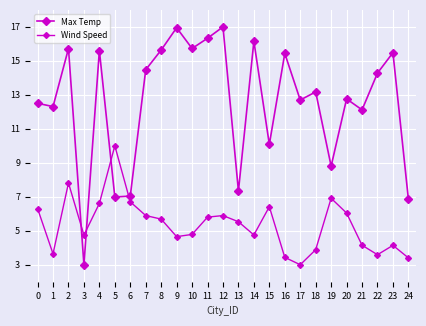

Does the chart display data point markers on the line(s)?

Yes